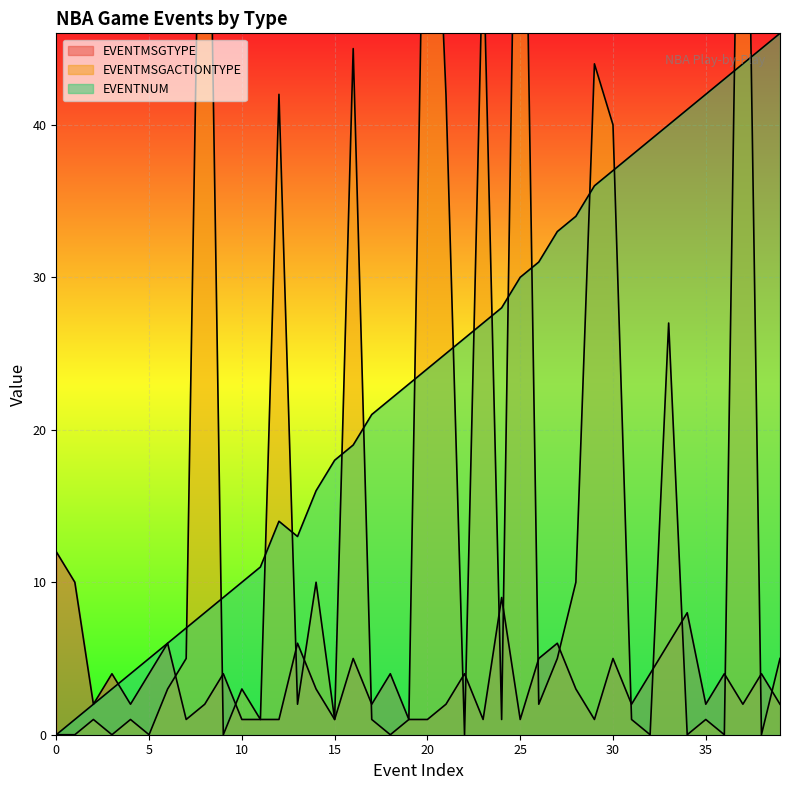

How many data points in EVENTMSGACTIONTYPE are above 2?

18